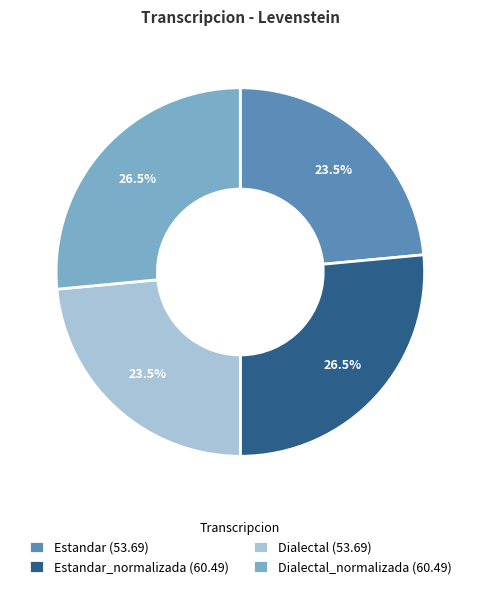

Is the sum of Estandar_normalizada (60.49) and Dialectal_normalizada (60.49) greater than half?

Yes